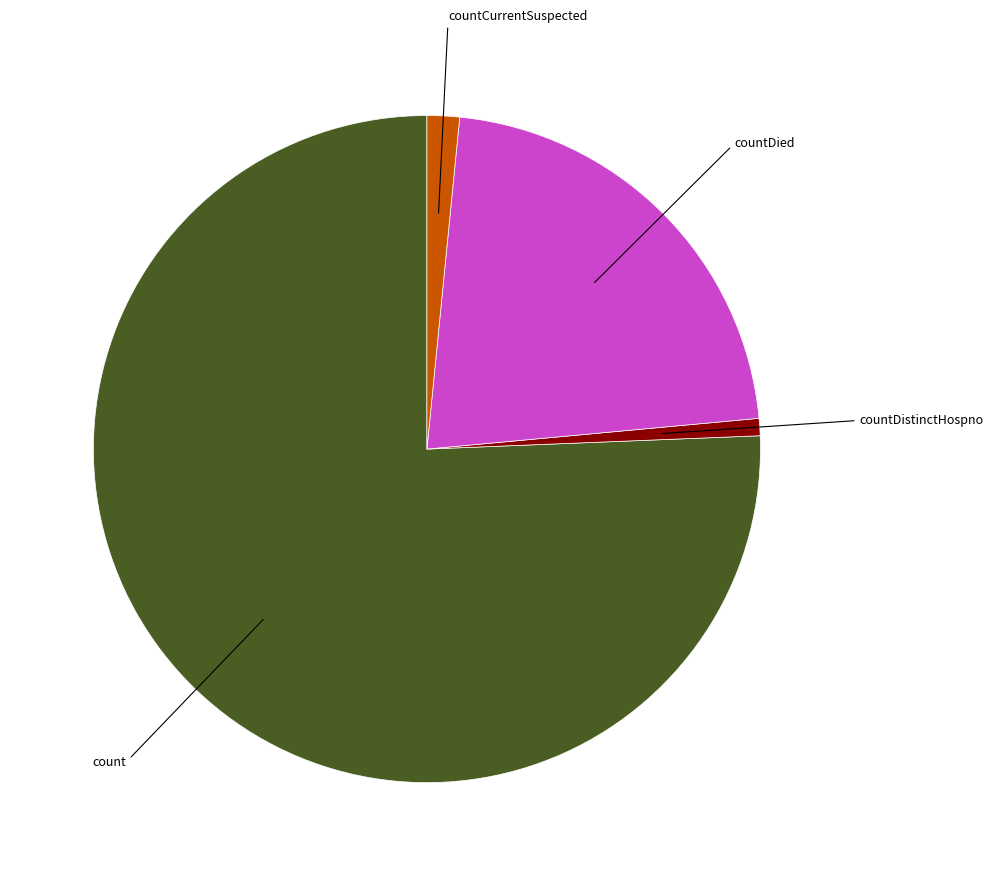

Which slice is the smallest?

countDistinctHospno